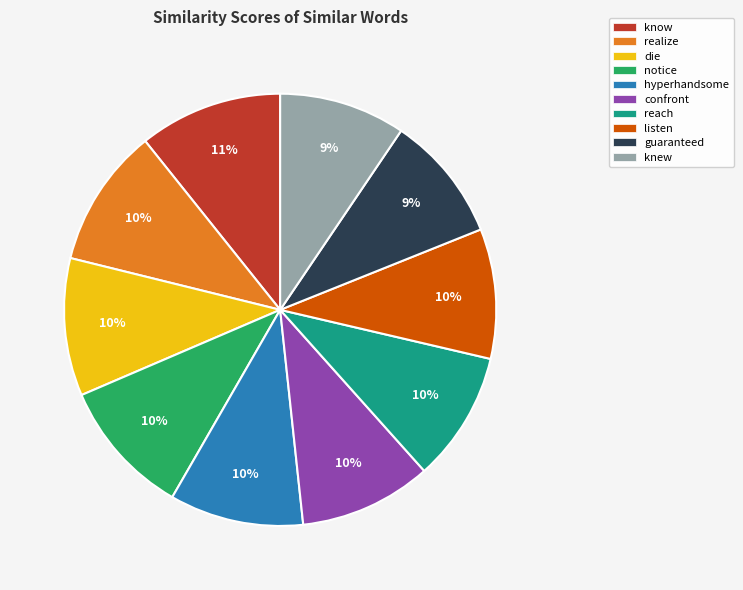

The reach slice represents 10% of the pie. True or false?

True